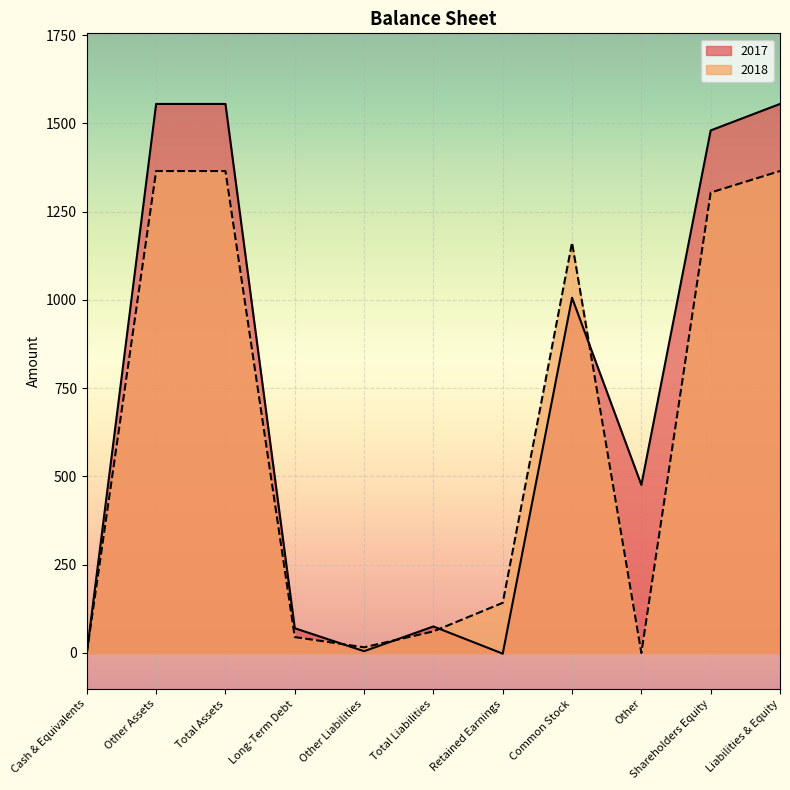

Which series has the largest range (max minus min)?

2017